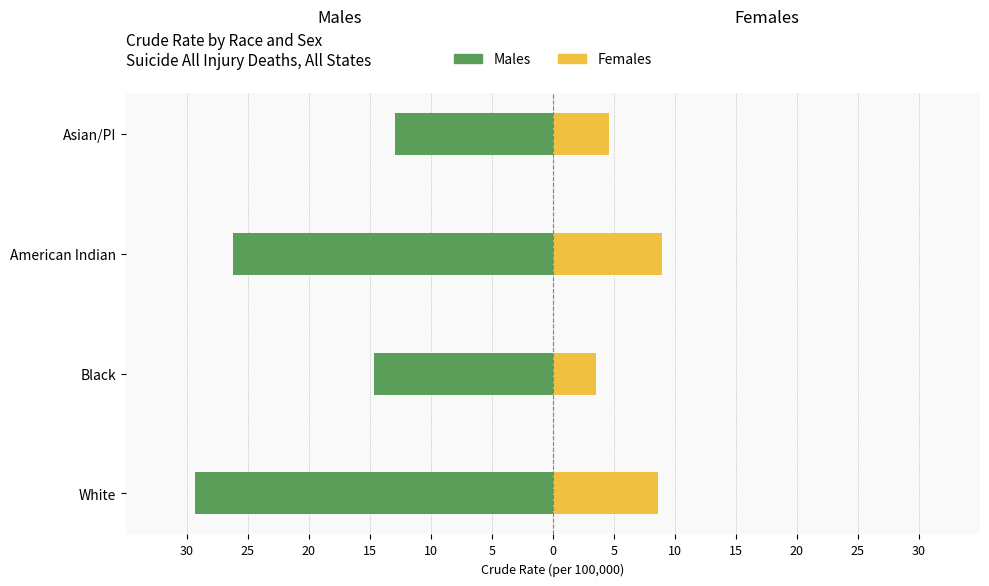

Reading left to right, extract all data points from this chart.

Males: -29.4	-14.7	-26.2	-13.0
Females: 8.6	3.5	9.0	4.6